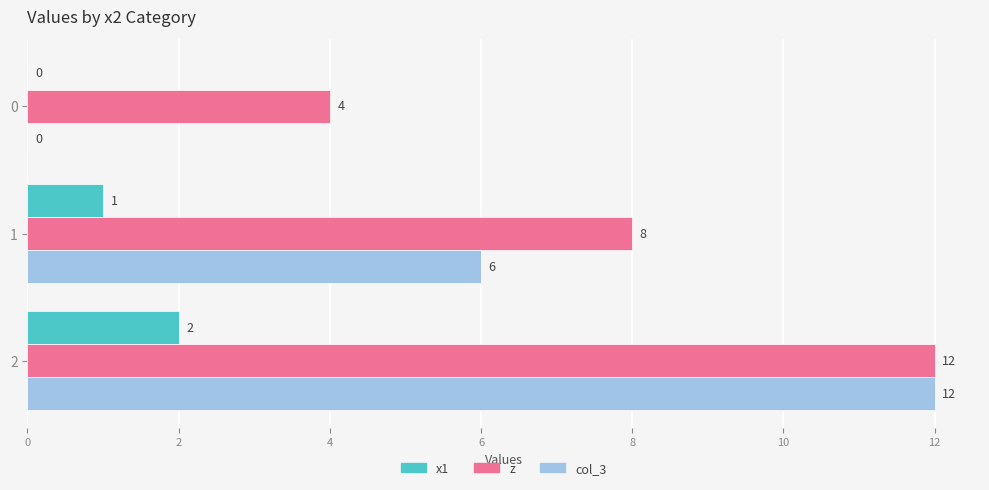

Where is col_3 nearest to the value 6?

1